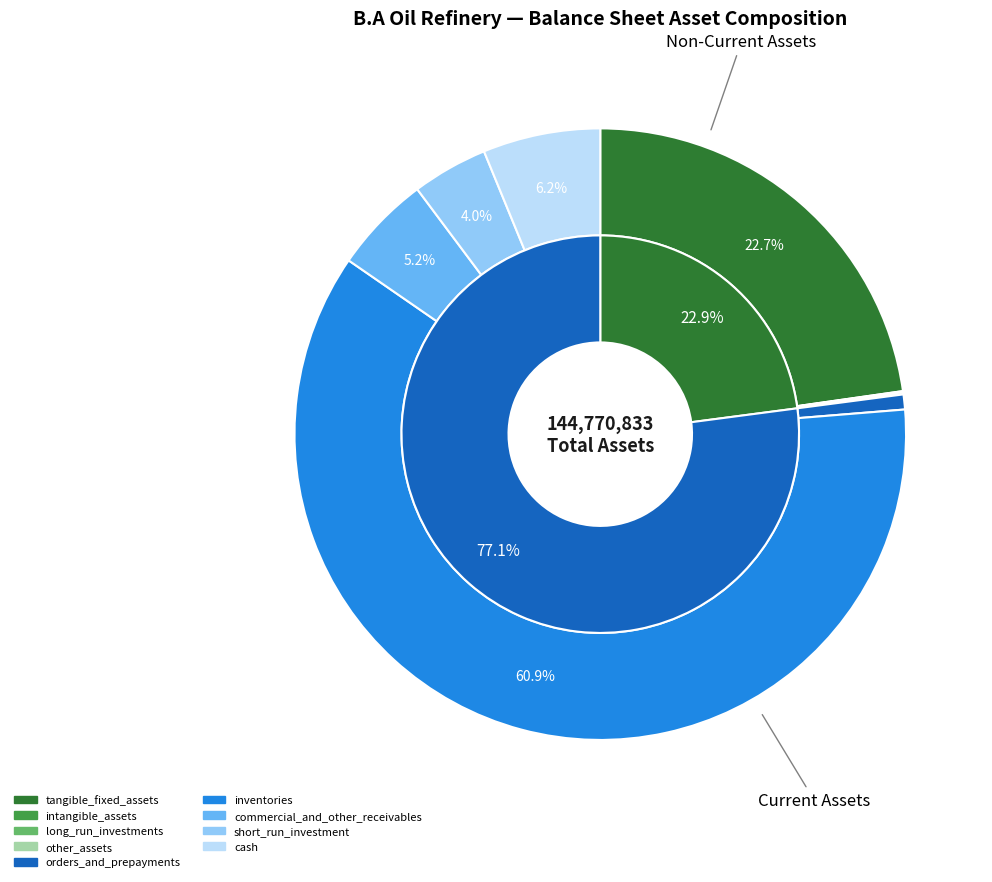

Combined, do short_run_investment and tangible_fixed_assets account for over 50%?

No